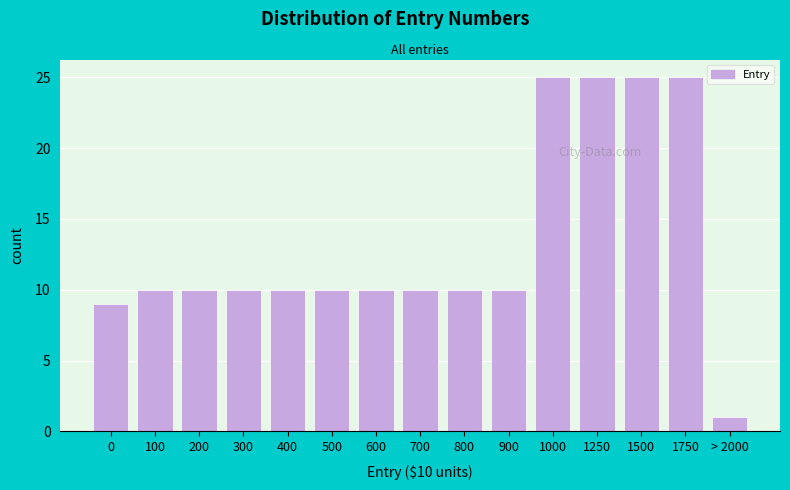

Reading left to right, transcribe all the data shown in this chart.

0=9	100=10	200=10	300=10	400=10	500=10	600=10	700=10	800=10	900=10	1000=25	1250=25	1500=25	1750=25	> 2000=1